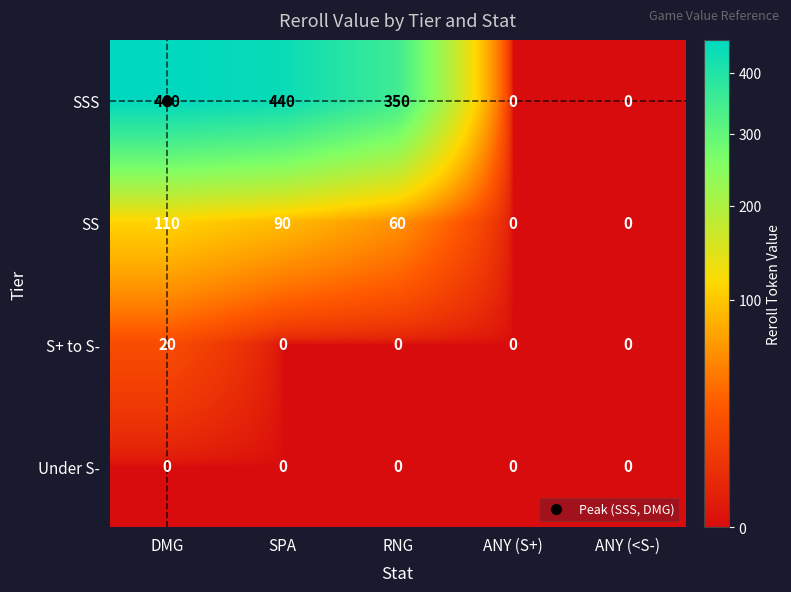

Which series has the widest spread of values?

SSS